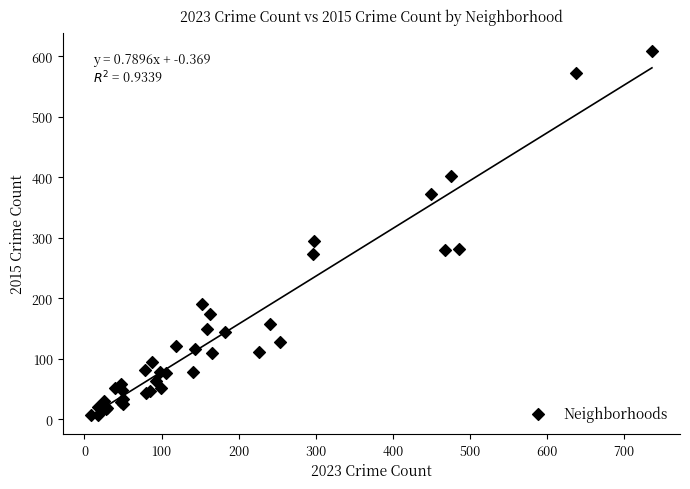

What Y value in the scatter plot is closest to 308?

294